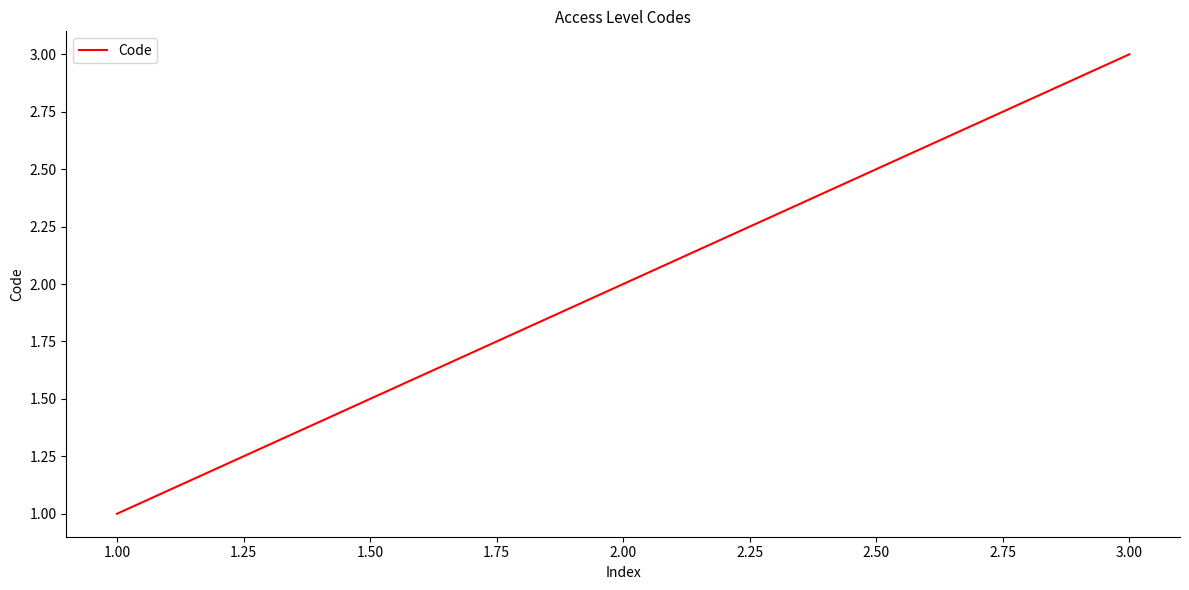

Which category has the lowest value across all series?

1.00